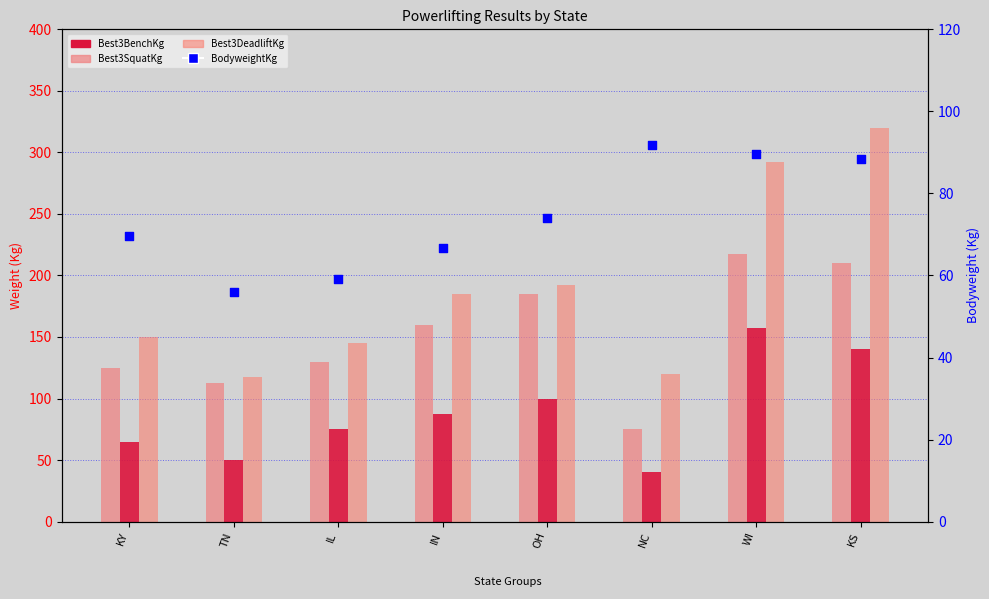

Which series contains the lowest Y value?

Best3BenchKg